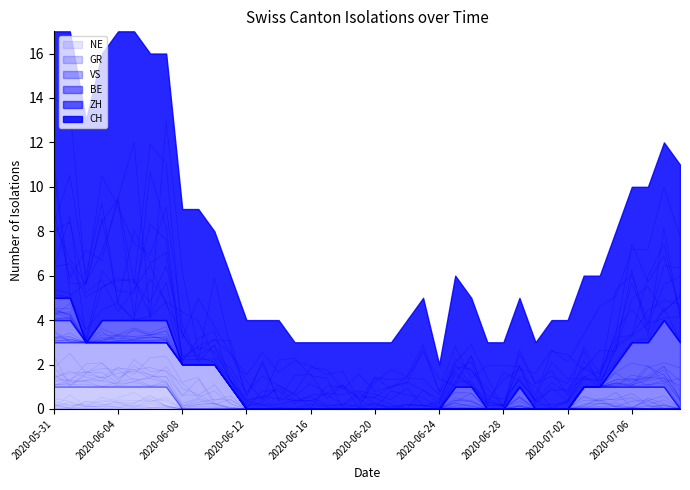

Between 2020-06-18 and 2020-06-04, which is larger?

2020-06-04